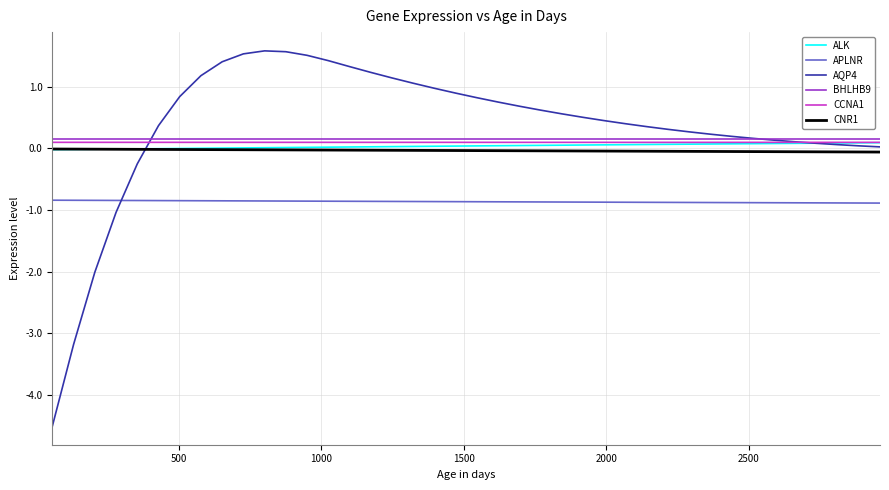

True or false: CCNA1 and CNR1 cross at least once.

False